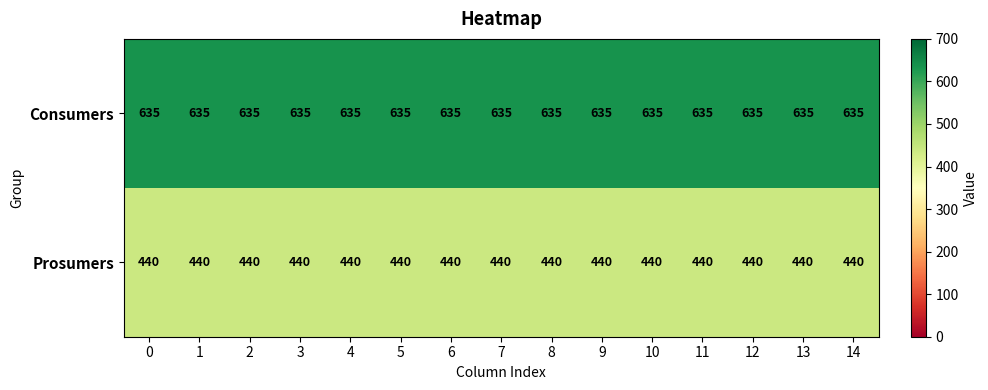

Is it true that Consumers equals 1006 at 8?

False